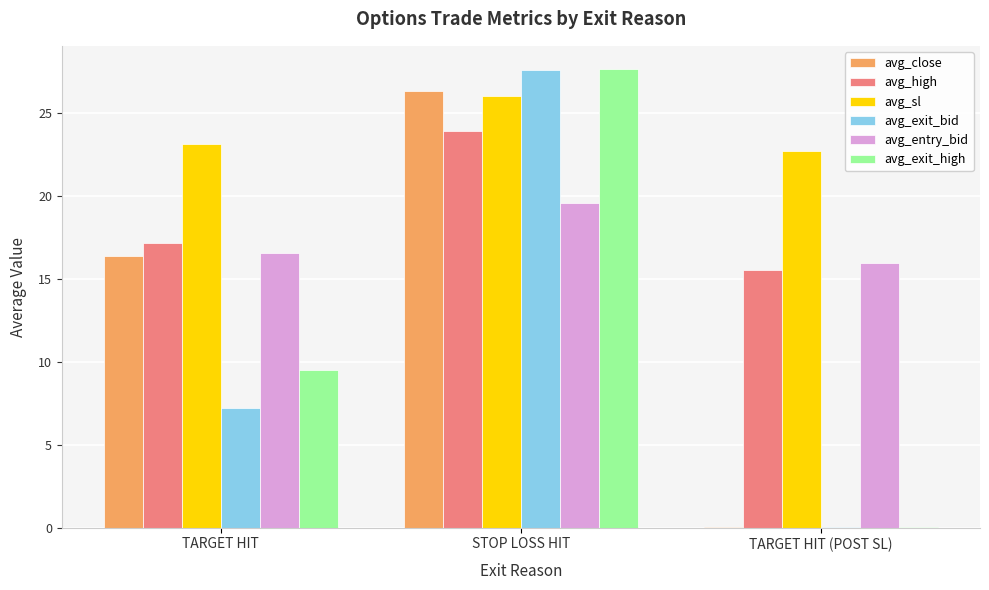

At which label does avg_exit_bid reach its peak?

STOP LOSS HIT